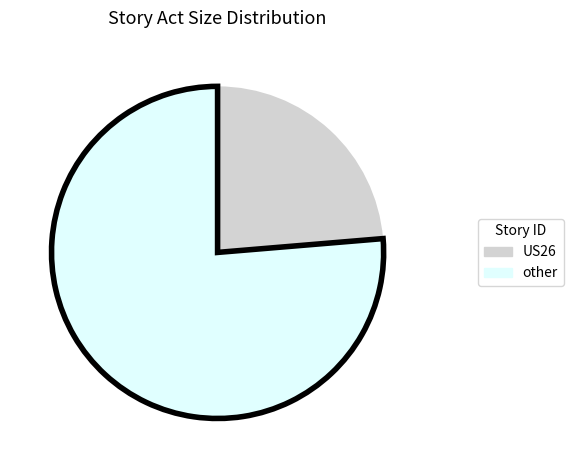

True or false: US26 accounts for 24% of the total.

True